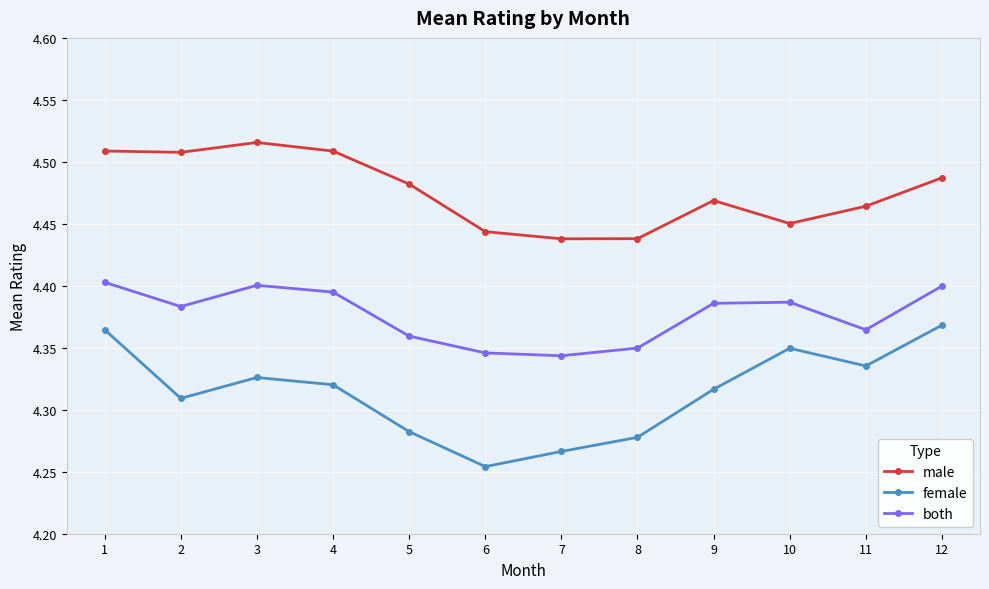

List the series in order of their overall mean, highest first.

male, both, female